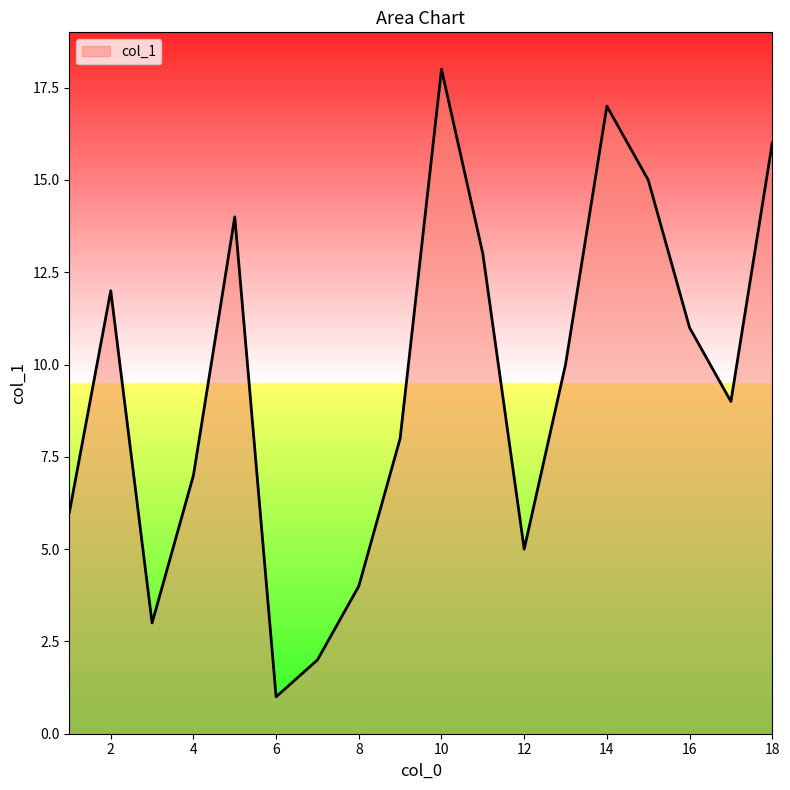

How many series are shown in this chart?

1